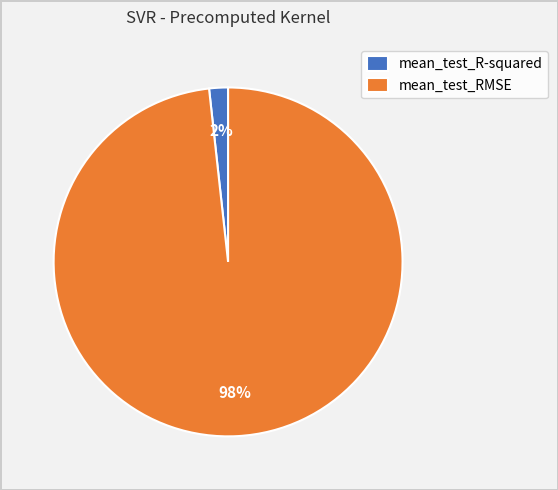

Is it true that mean_test_RMSE is 98% of the pie?

True